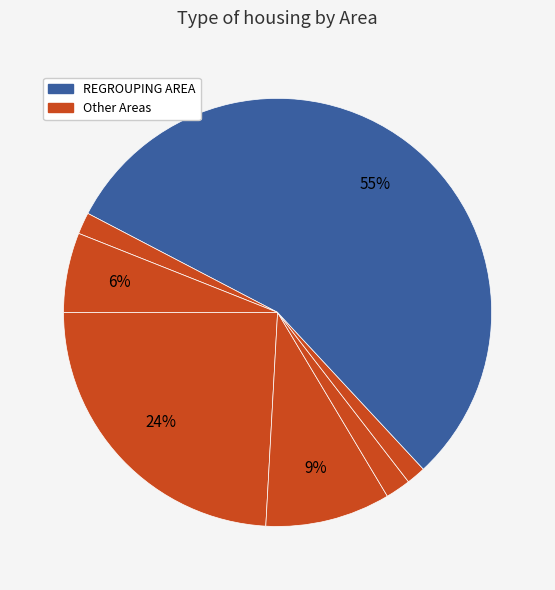

Does any single category account for the majority?

Yes